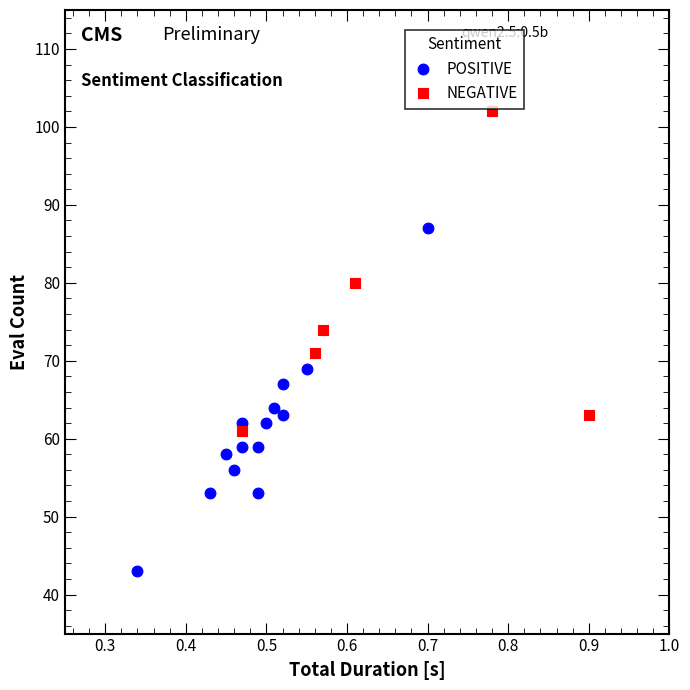

Which series reaches the minimum Y coordinate?

POSITIVE